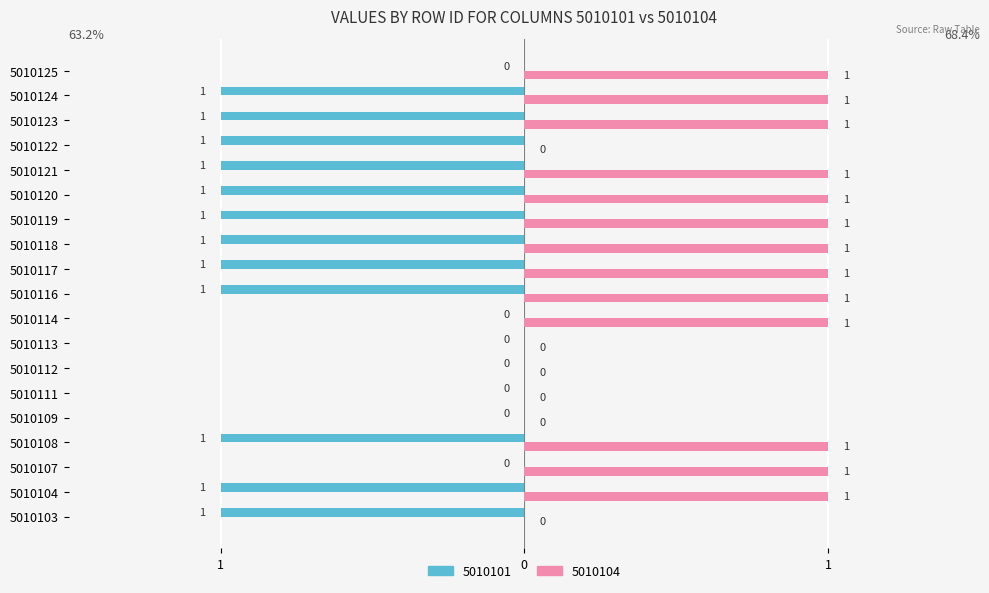

What are all the series names shown in the legend?

5010101, 5010104